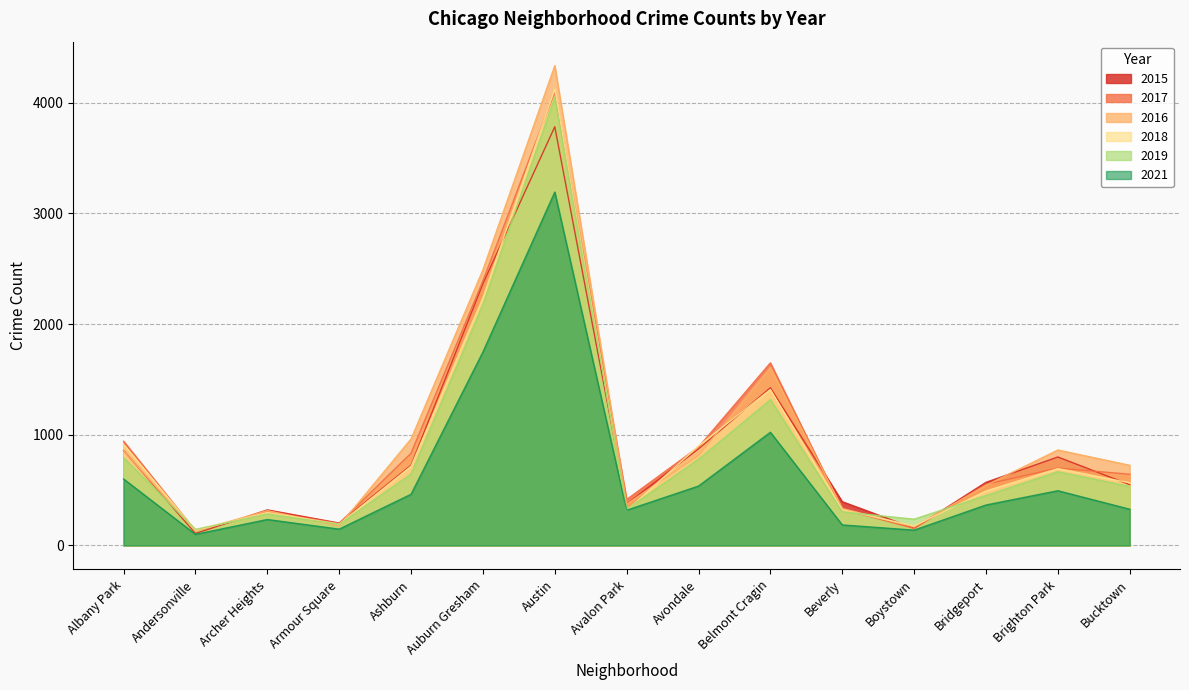

What is the sum of all 2015 values?

13499